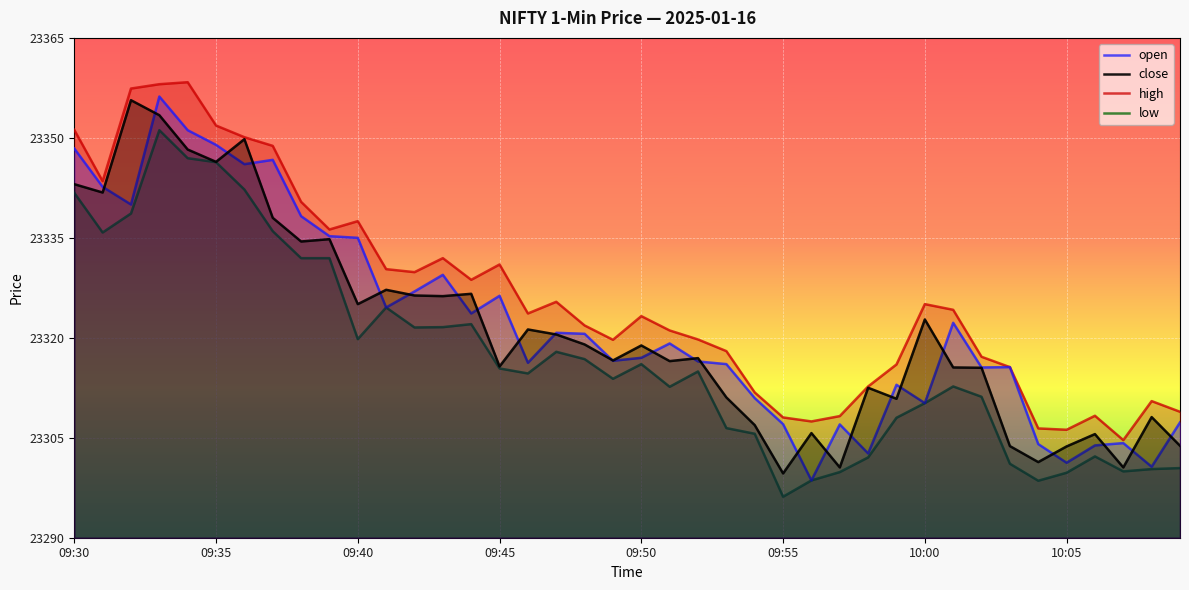

What is the minimum value shown in the chart?

23296.2